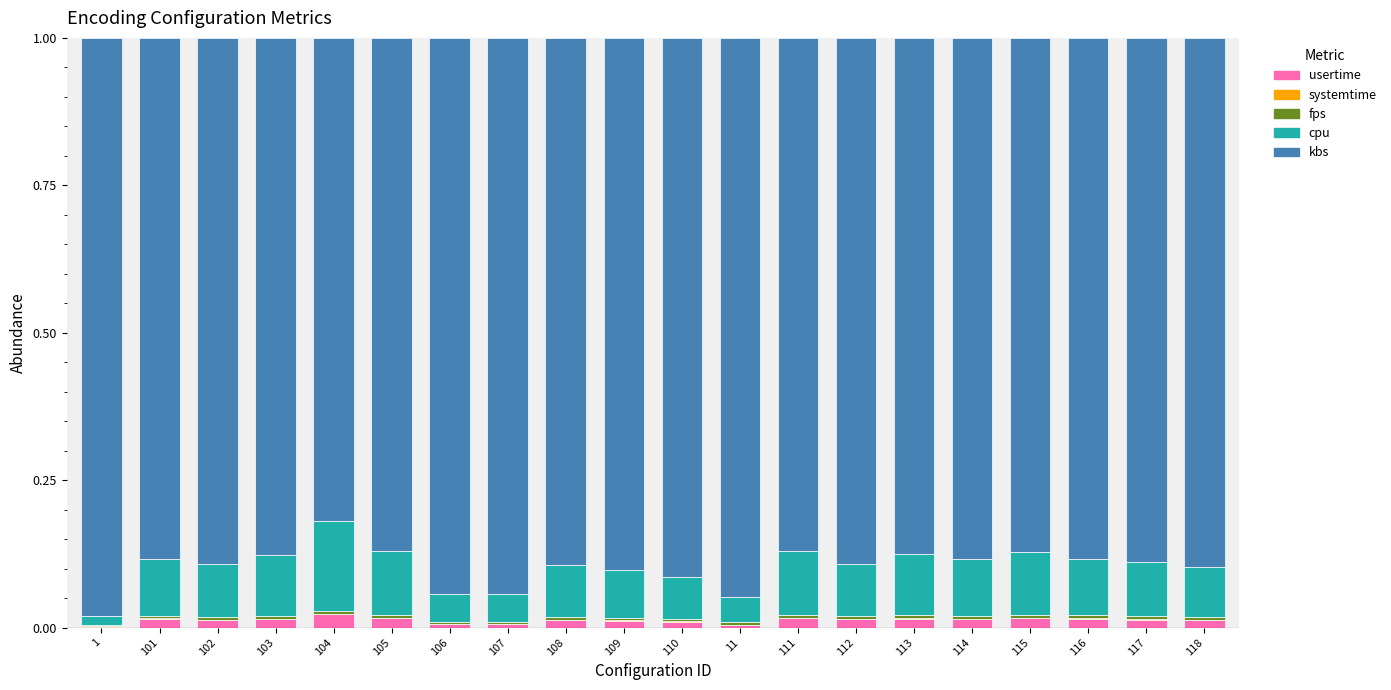

What is the difference between the maximum and second lowest values in the cpu series?

0.1